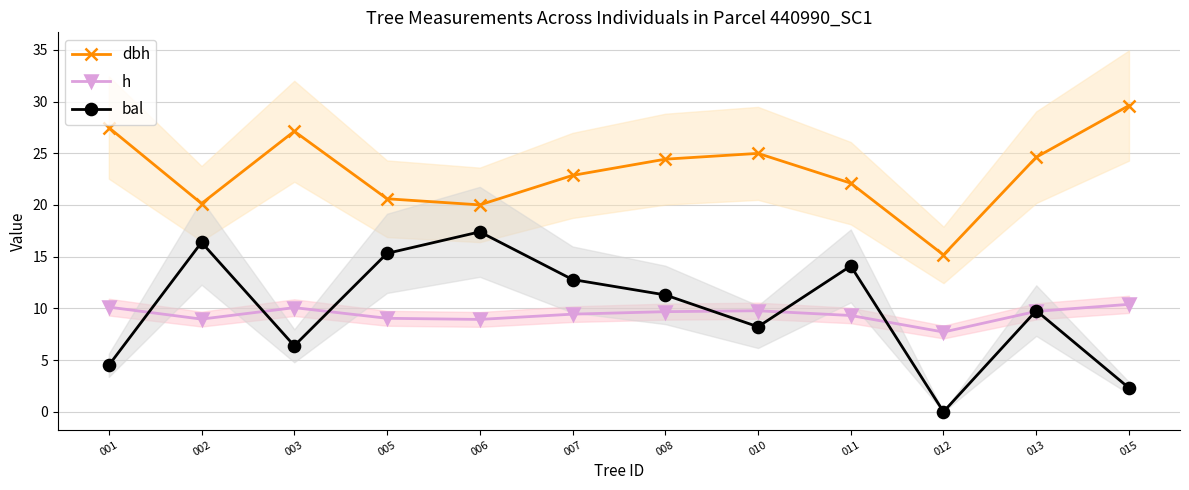

Which series ends up on top after the final intersection of h and bal?

h